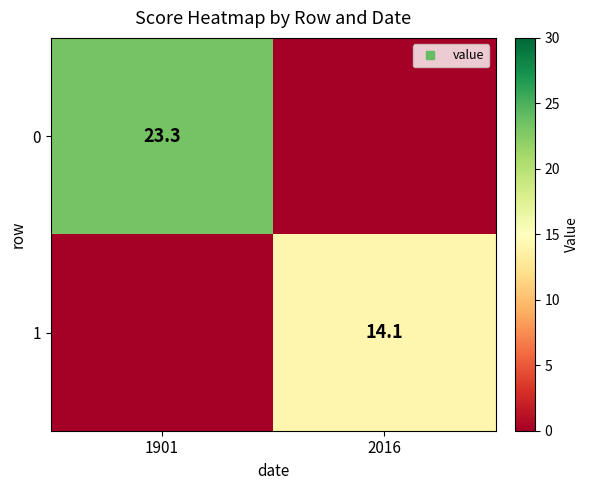

Rank the categories by 0 value from lowest to highest.

2016, 1901